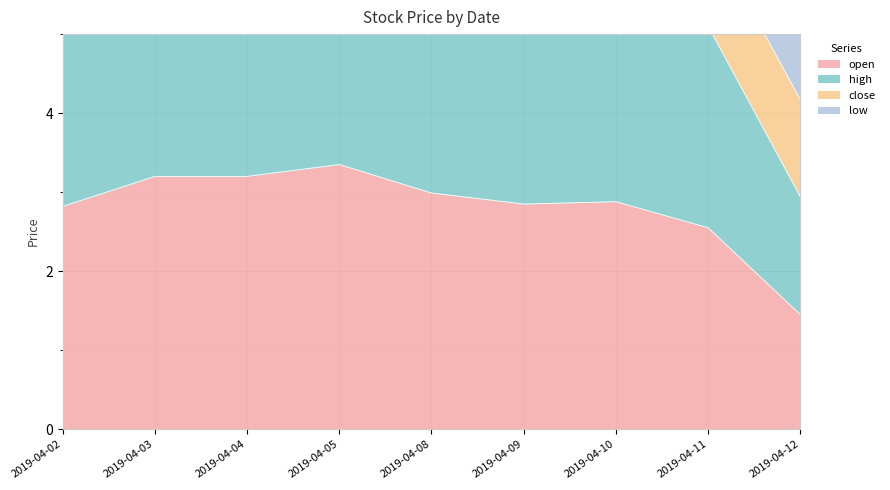

What is the highest value of the open series?

3.4